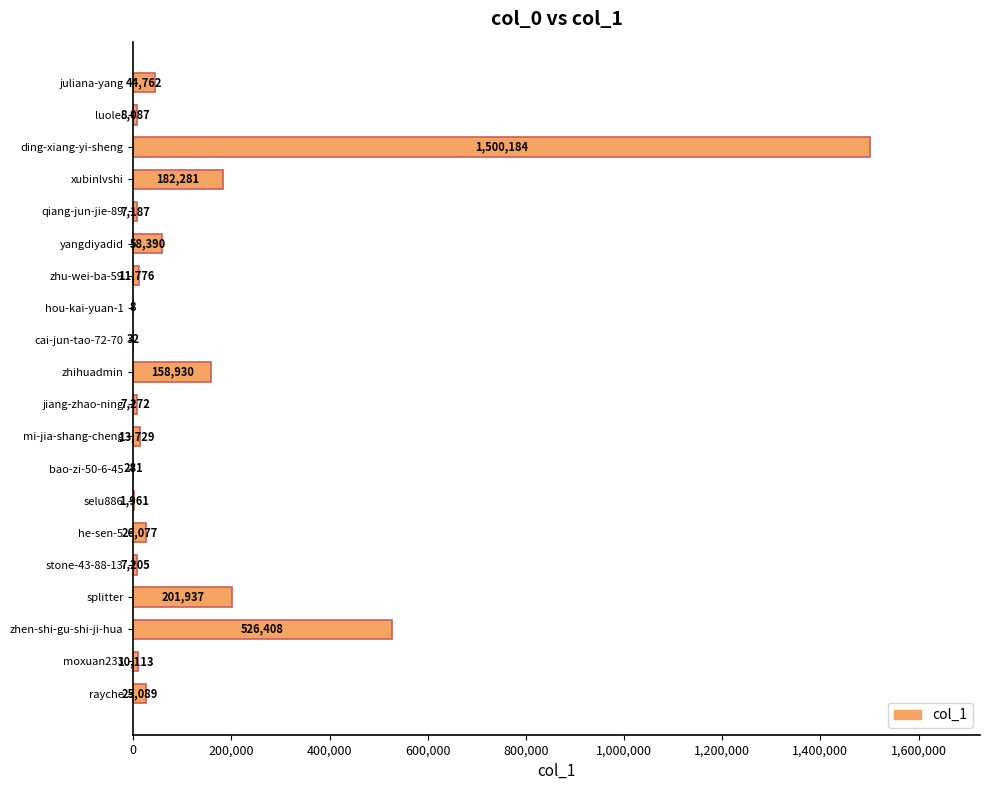

Which category has the highest value across all series?

ding-xiang-yi-sheng